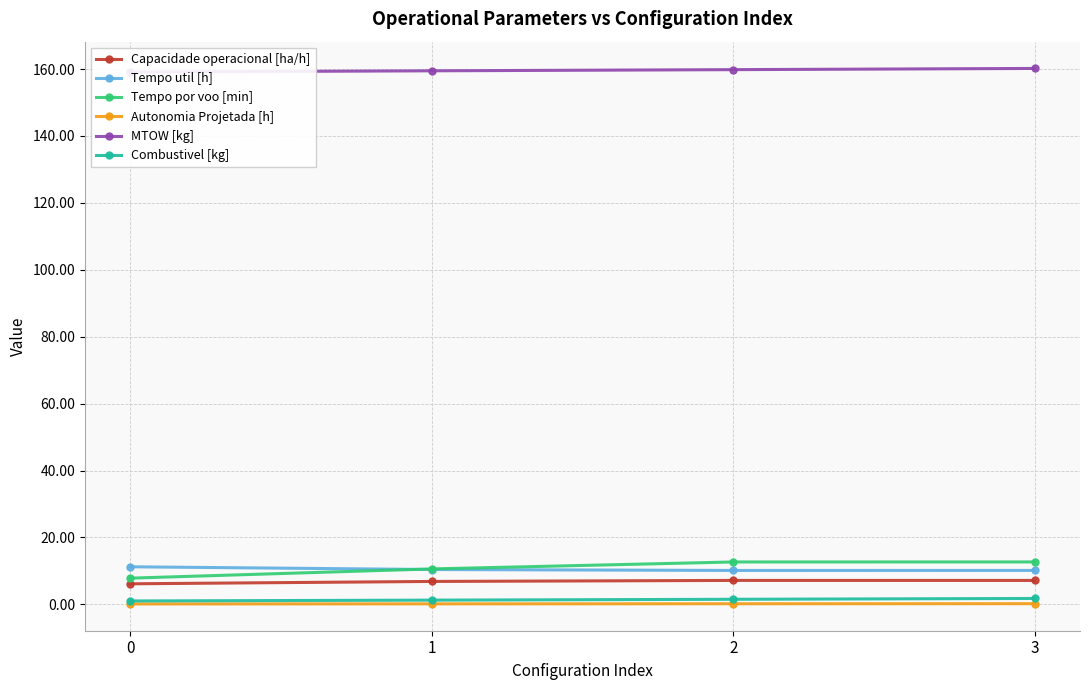

What is the value of the Capacidade operacional [ha/h] point at the 4th from the left?

7.1